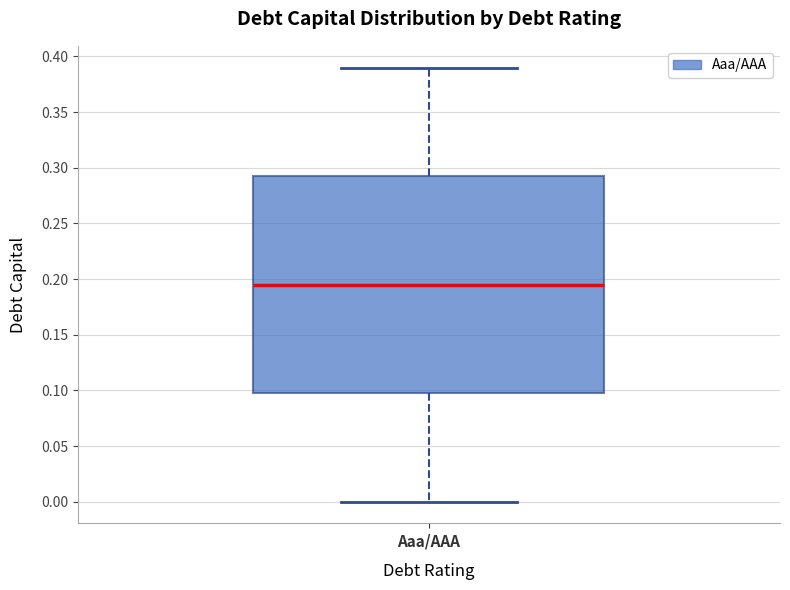

Read this box plot against the y-axis: the position of the median line, the range covered by the box, and the ends of both whiskers. The values are not printed on the chart, so give them approximately, as read against the axis.

median 0.195, box 0.100 to 0.295, whiskers 0.000 to 0.390